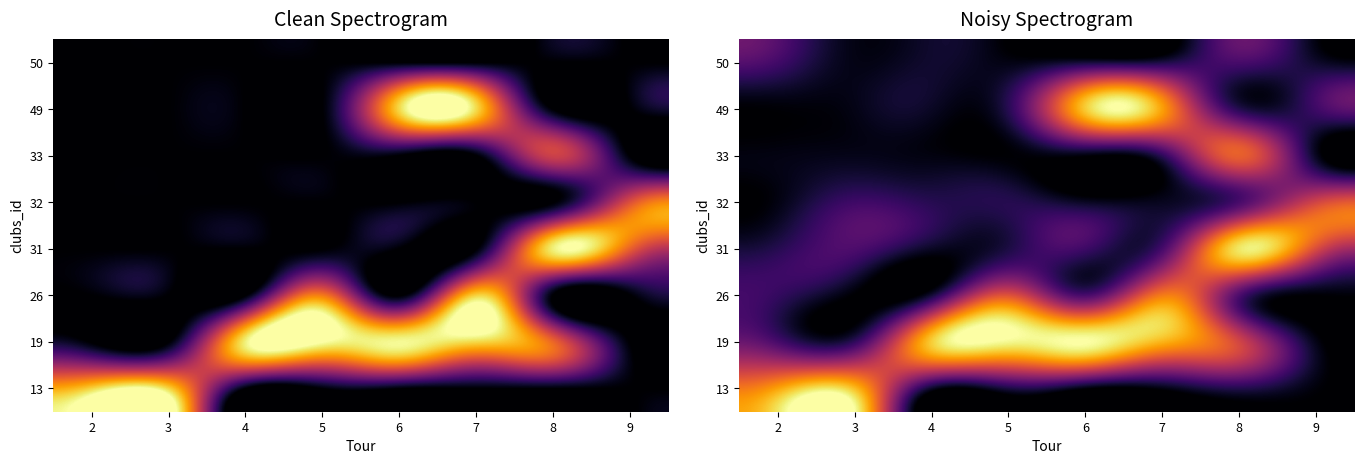

Which category has the highest value across all series?

6